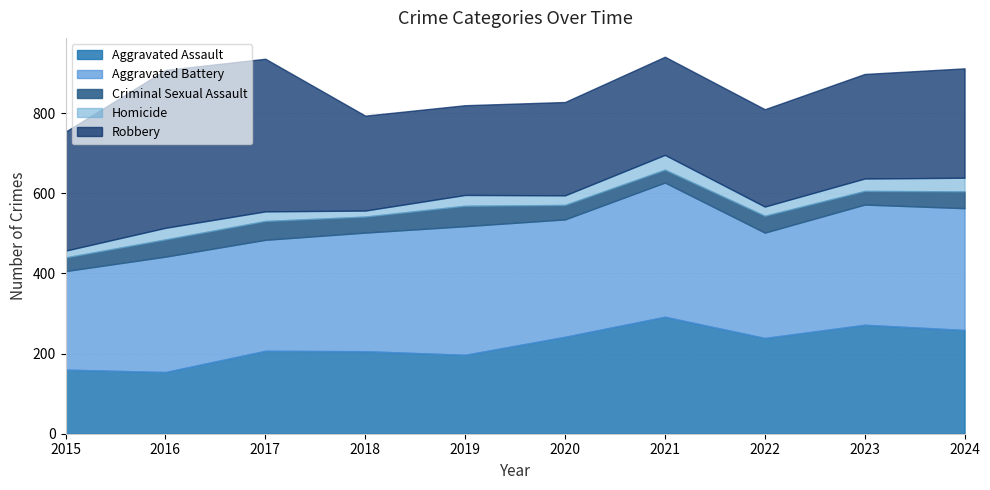

What is the difference between the Aggravated Assault values at 2015 and 2023?

112